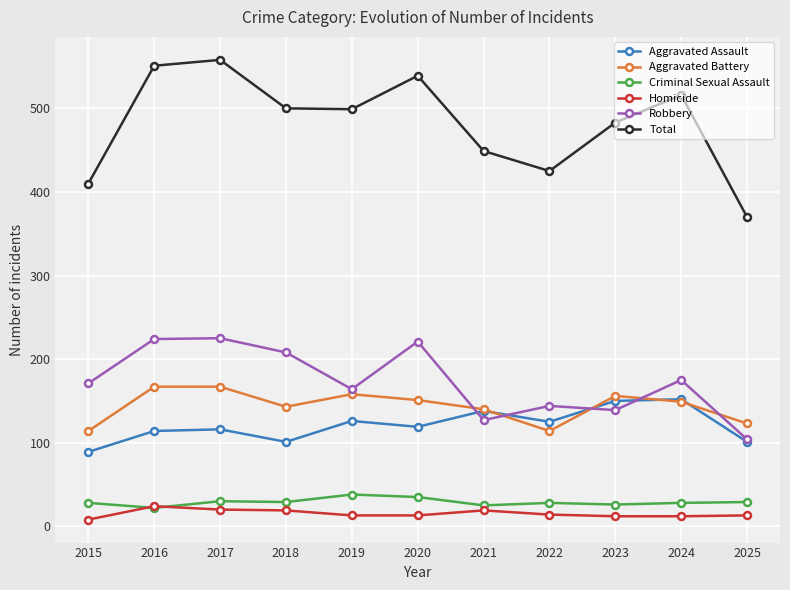

Is this an area chart (filled region under the line)?

No